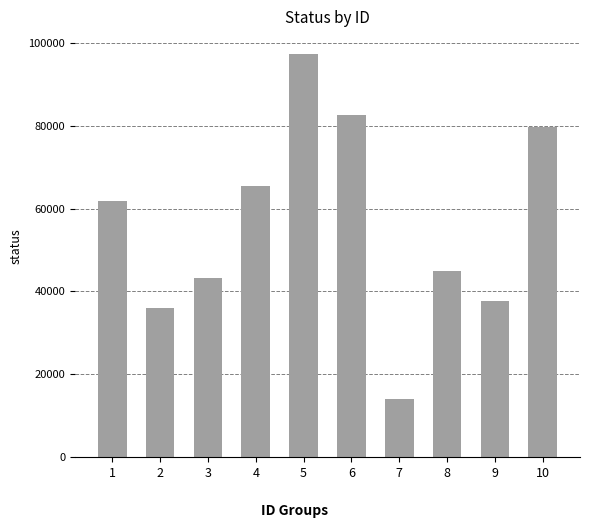

Rank the categories by value from highest to lowest.

5, 6, 10, 4, 1, 8, 3, 9, 2, 7